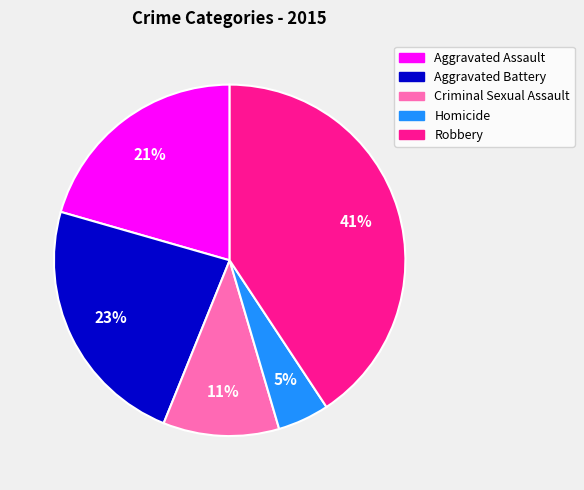

What is the smallest slice in the pie chart?

Homicide